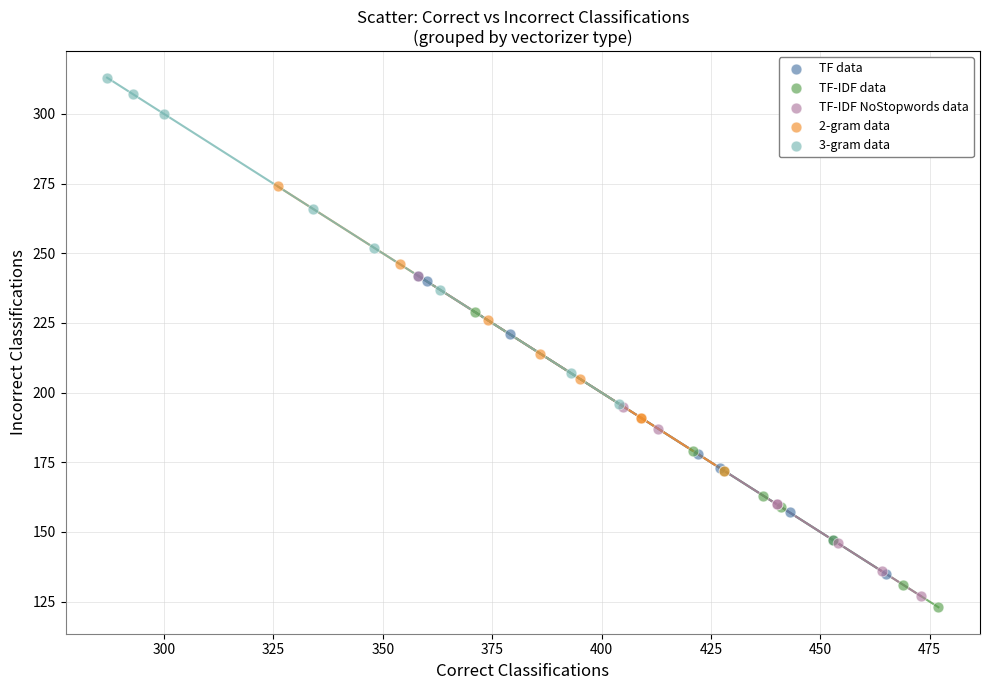

Which series has the largest Y range (max minus min)?

3-gram data